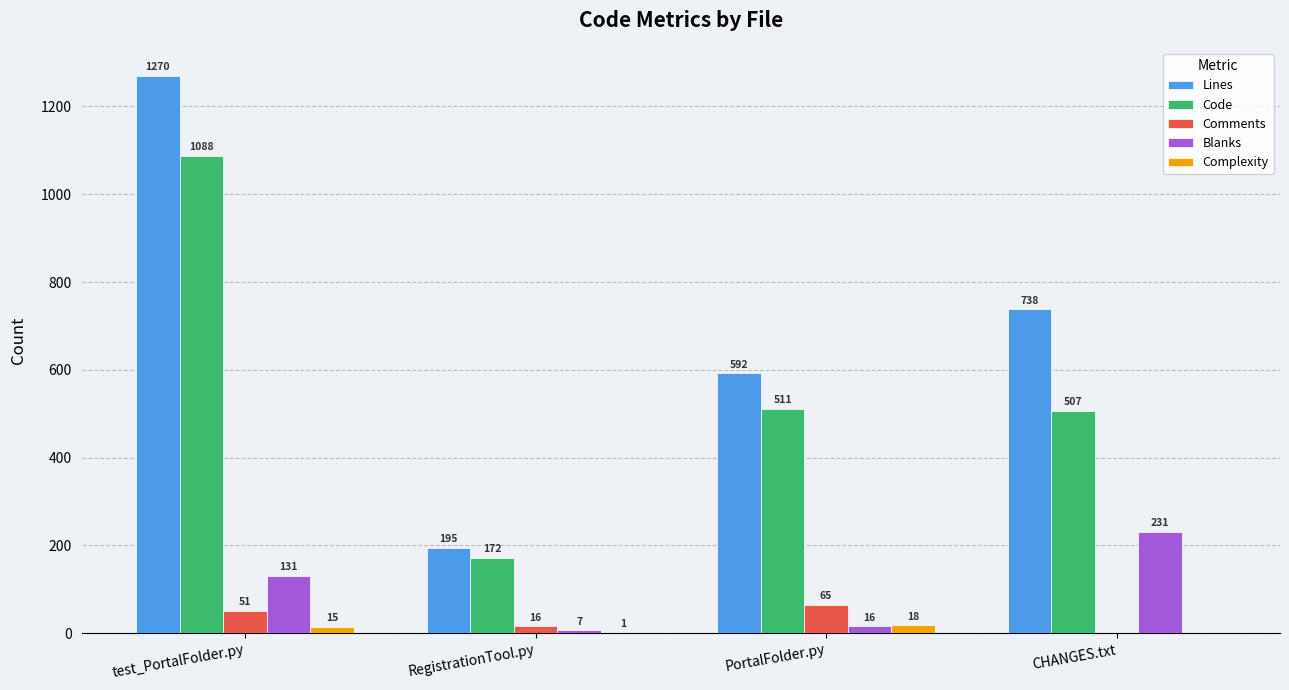

Reading left to right, transcribe all the data shown in this chart.

Lines: 1270	195	592	738
Code: 1088	172	511	507
Comments: 51	16	65	0
Blanks: 131	7	16	231
Complexity: 15	1	18	0